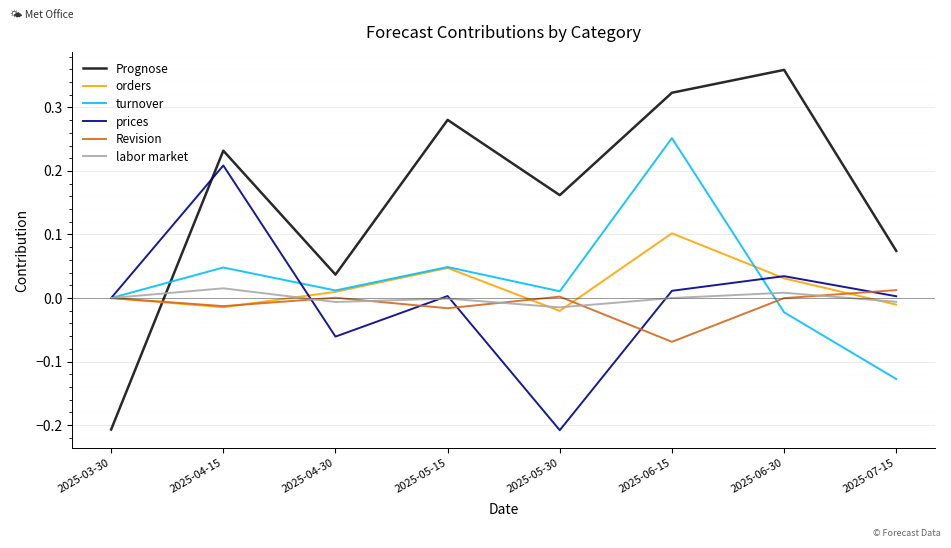

Which series has the widest spread of values?

Prognose